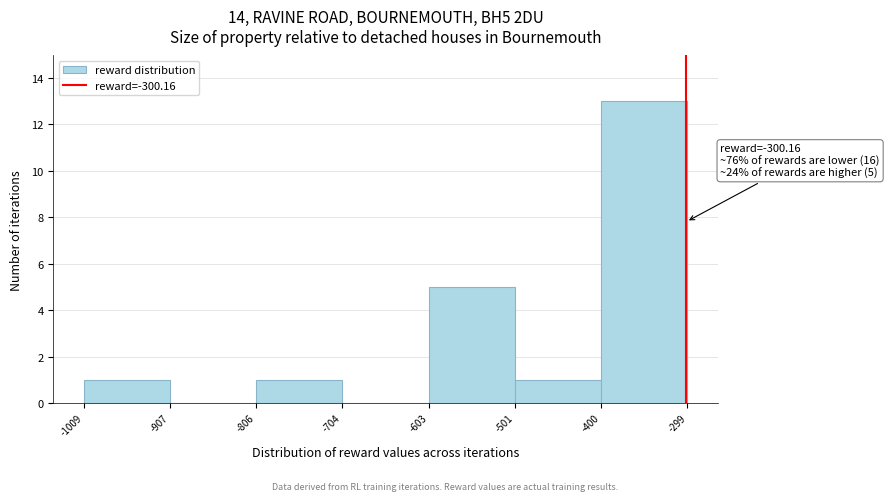

Which range on the x-axis has the tallest bar?

-400 to -299